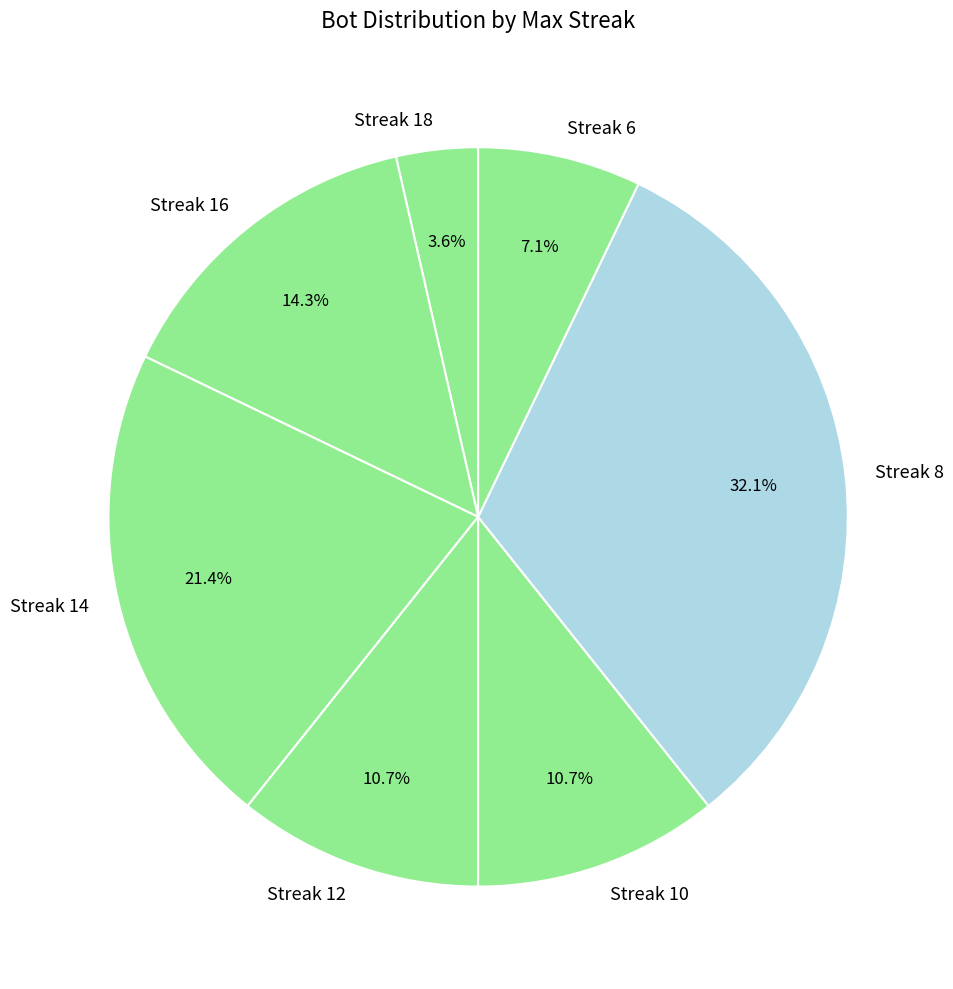

How many slices are in this pie chart?

7